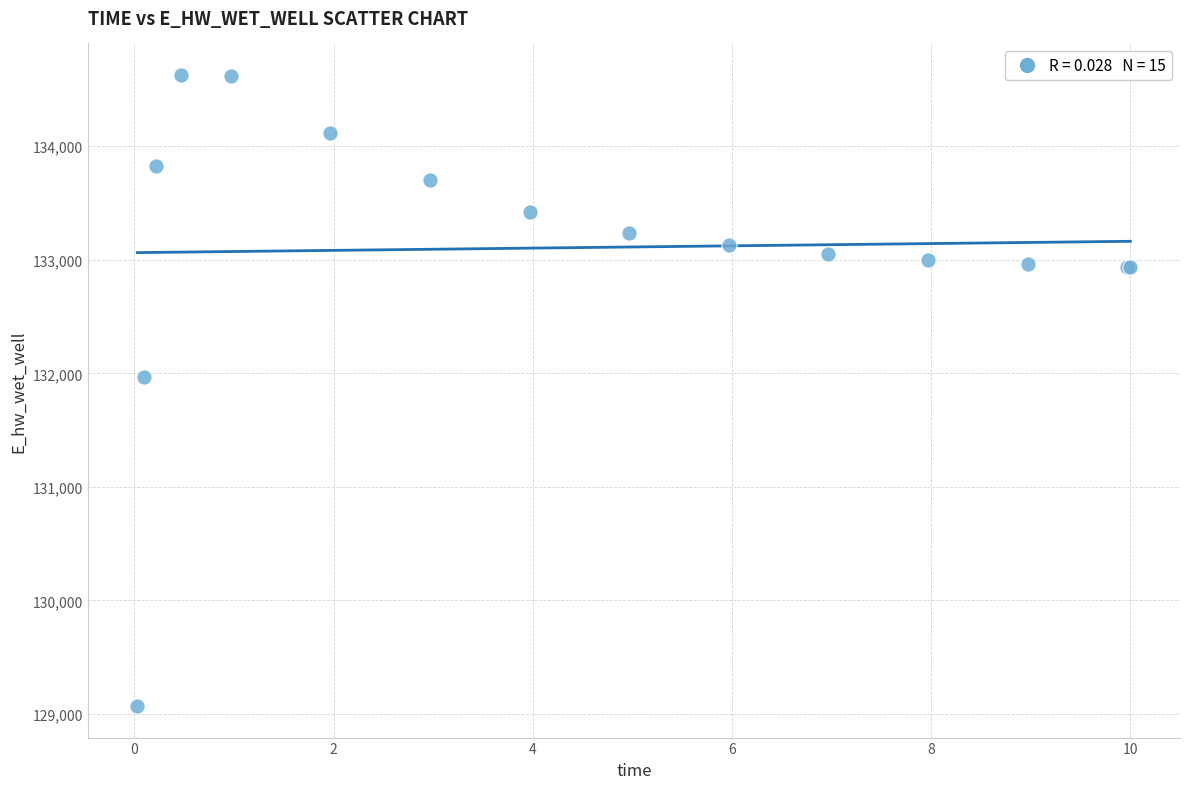

What Y value in the scatter plot is closest to 131848?

131969.8